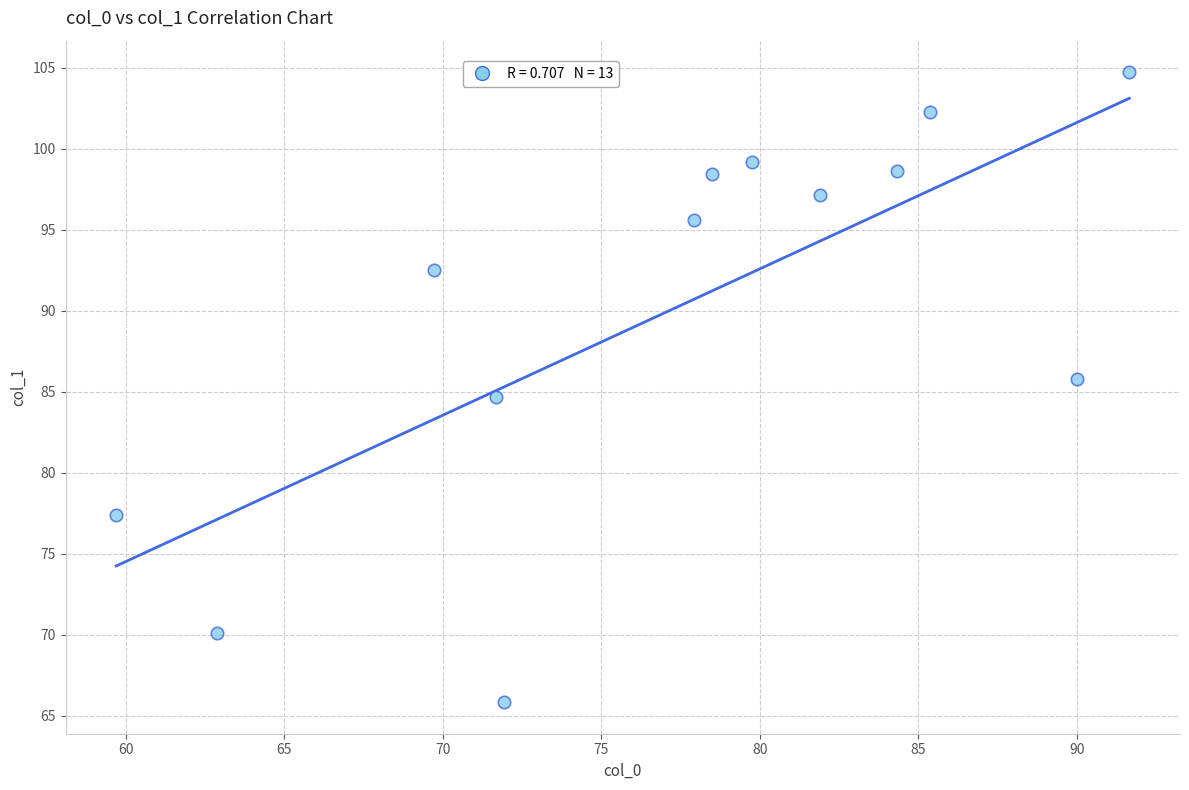

What is the range of X values (max minus min)?

32.0